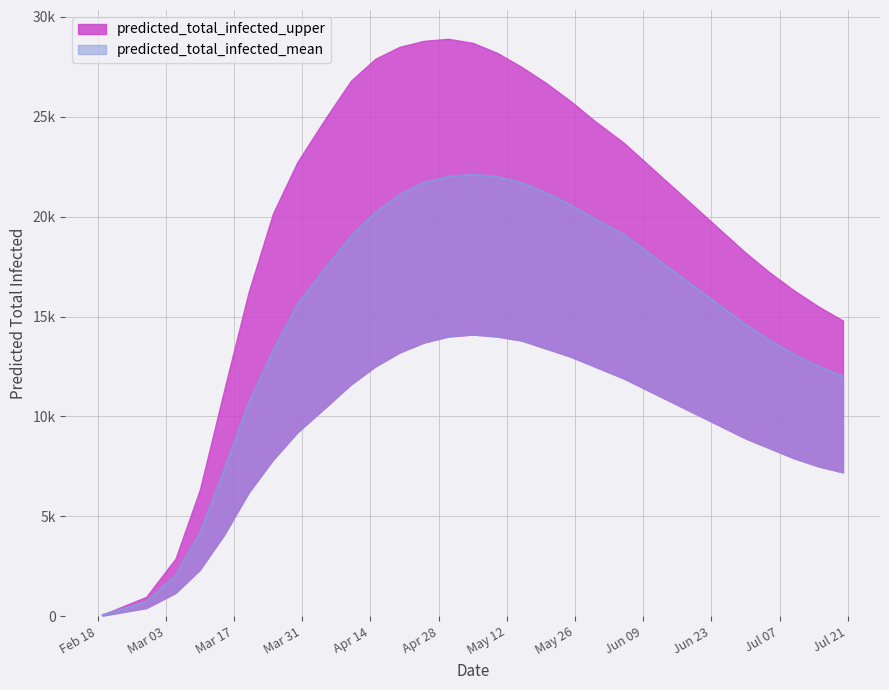

Does the chart display data point markers on the line(s)?

No